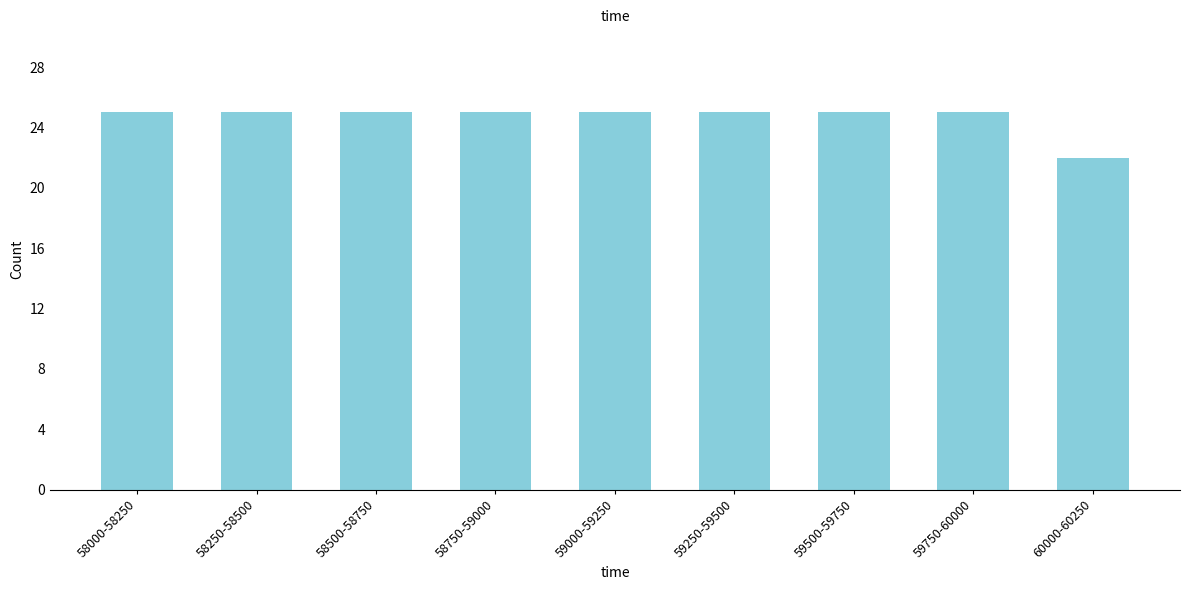

Reading left to right, transcribe all the data shown in this chart.

25	25	25	25	25	25	25	25	22